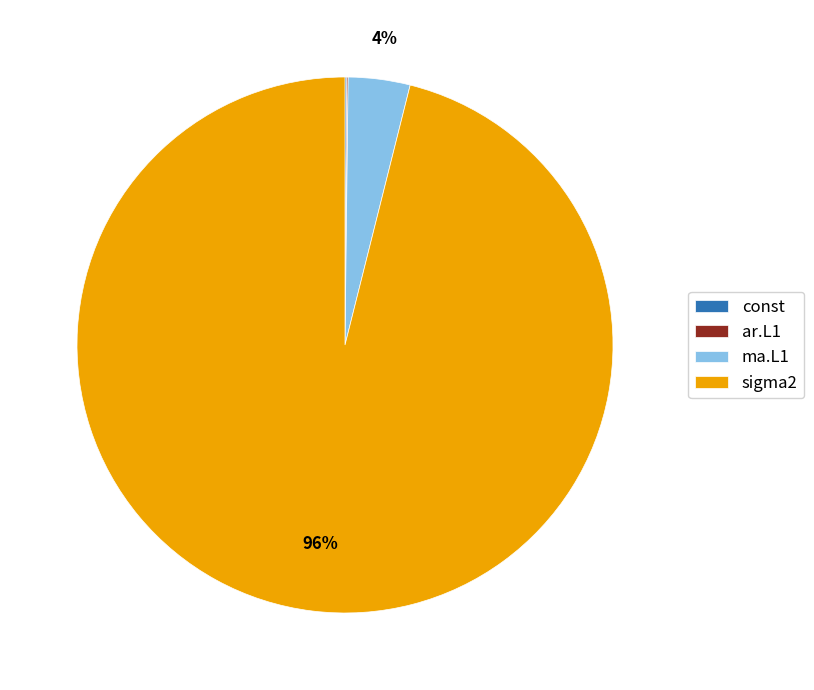

Is it true that ma.L1 is 4% of the pie?

True